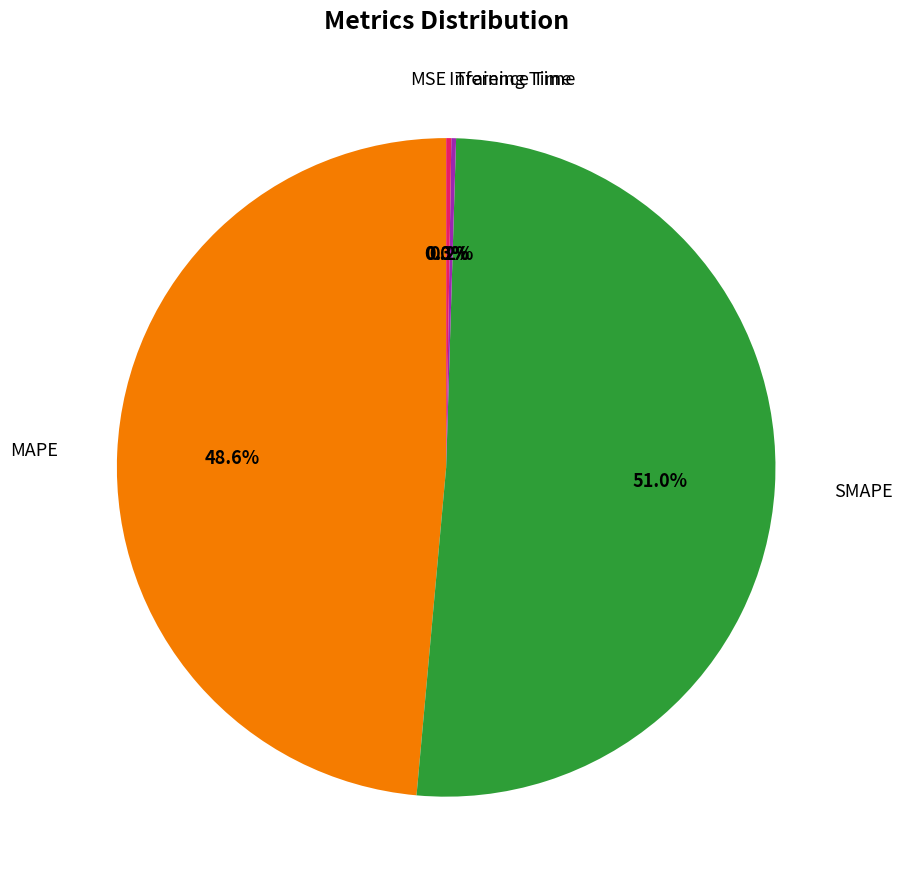

Does any single category account for the majority?

Yes